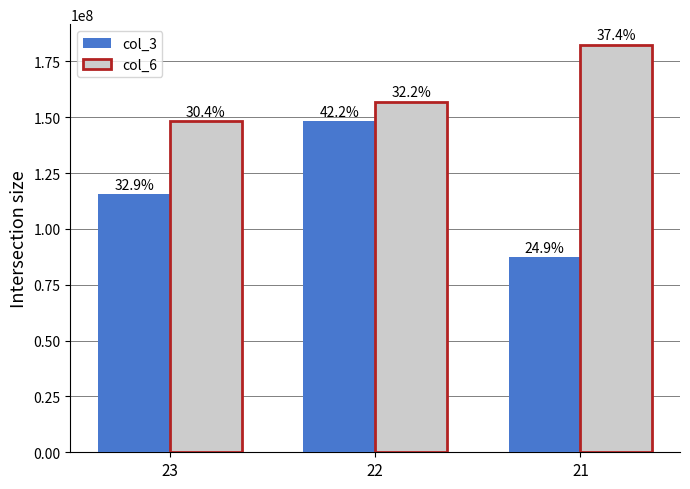

Between 23 and 22, which series saw the biggest shift?

col_3